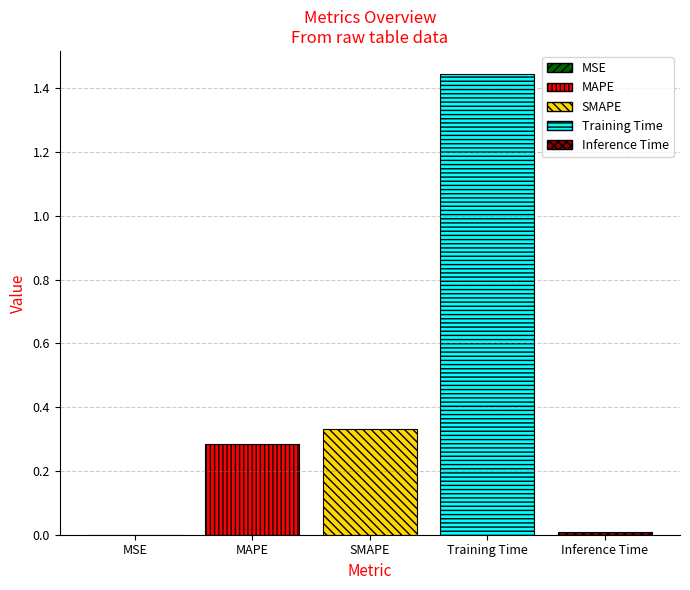

Which has a higher value, SMAPE or MSE?

SMAPE